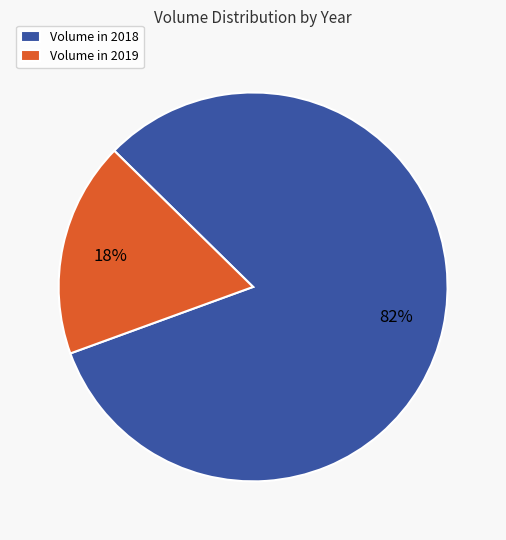

Is it true that Volume in 2019 is 6% of the pie?

False